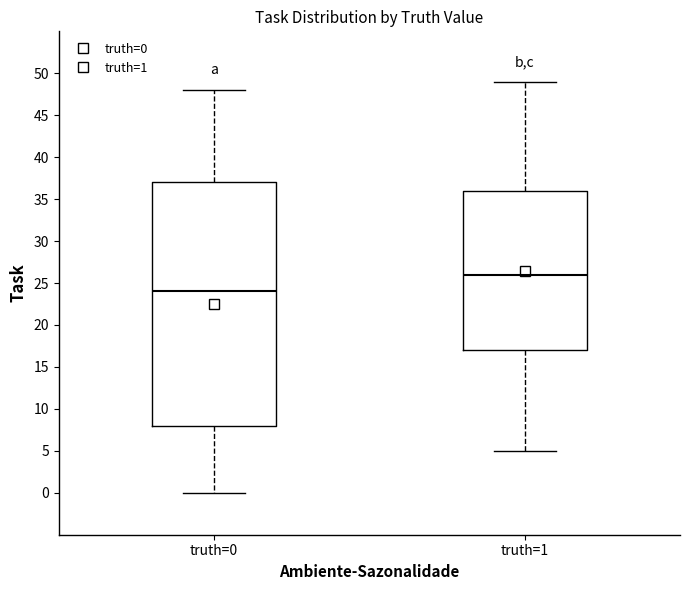

Comparing the boxes themselves (not the whiskers), which one is the tallest?

truth=0